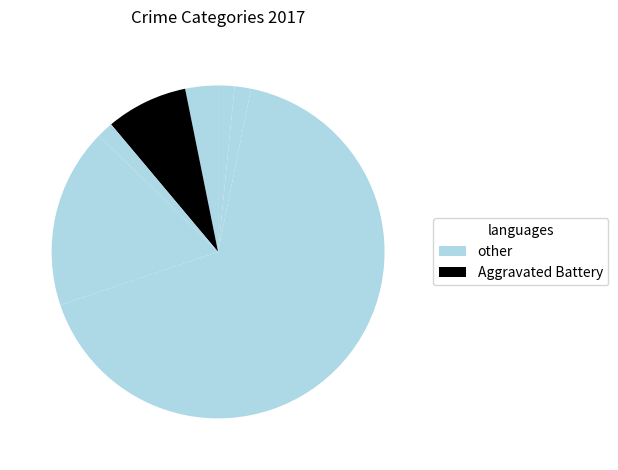

How many slices are in this pie chart?

7